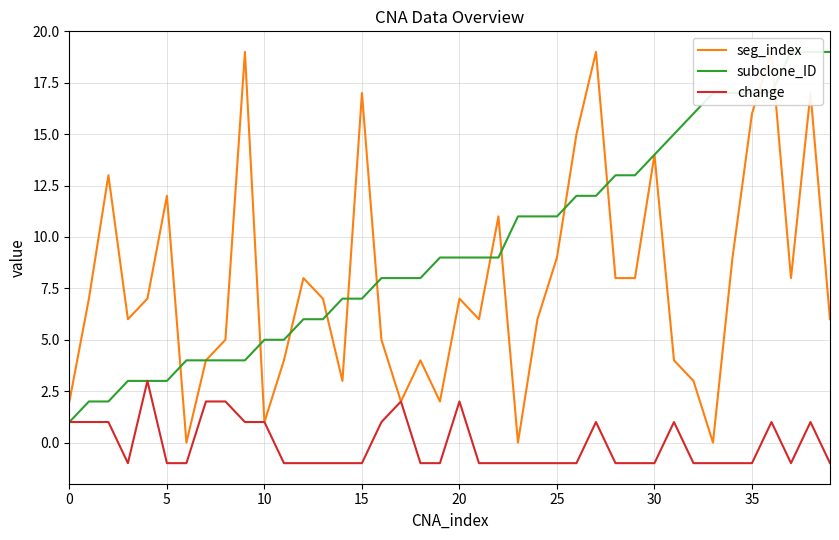

Which series has the largest total across all categories?

subclone_ID